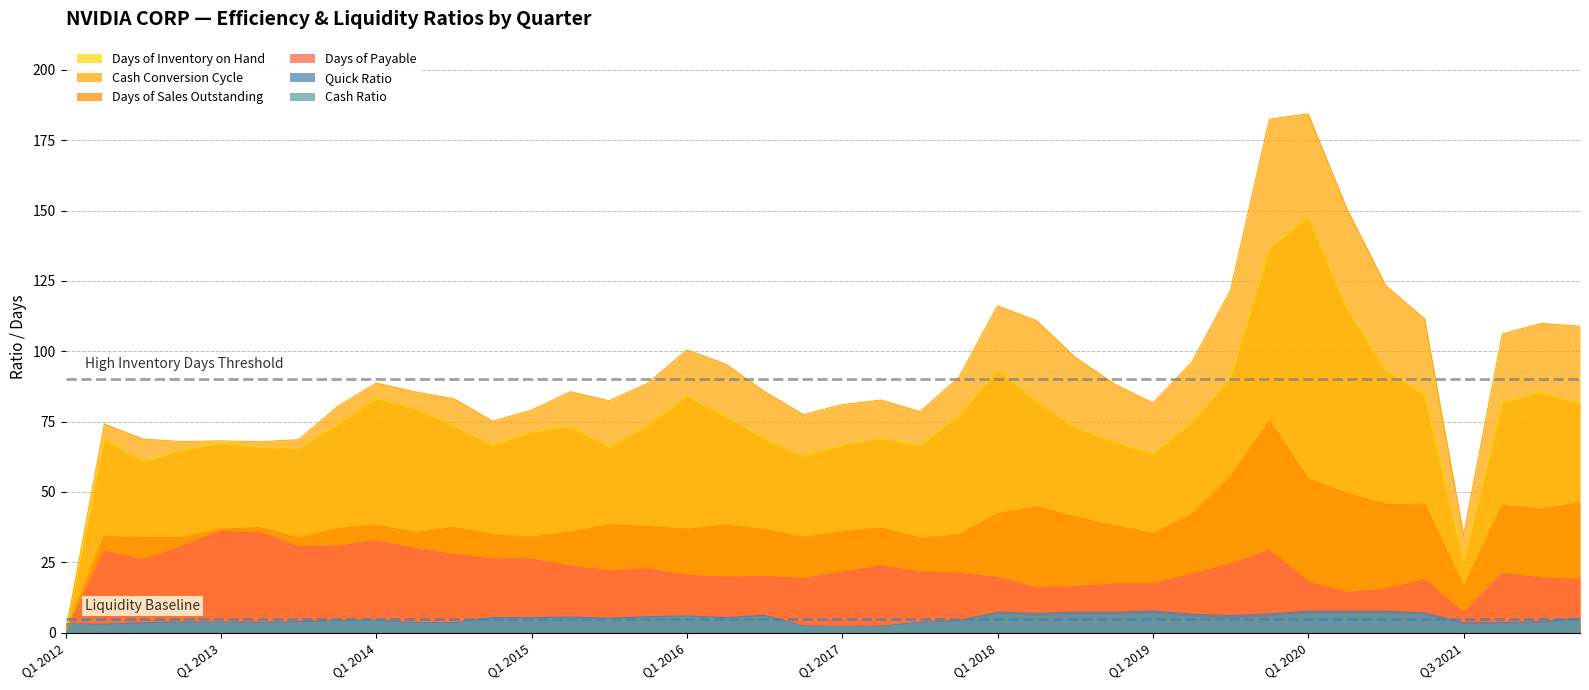

The Cash Conversion Cycle series shows 67.9 at Q4 2012. True or false?

True